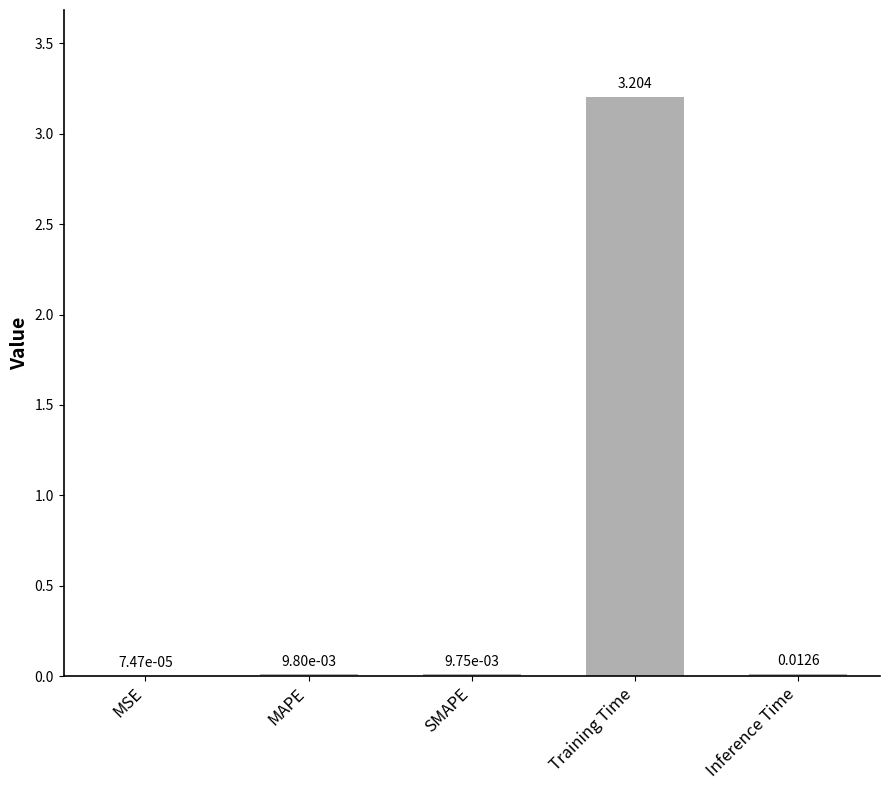

Which category has the highest value across all series?

Training Time